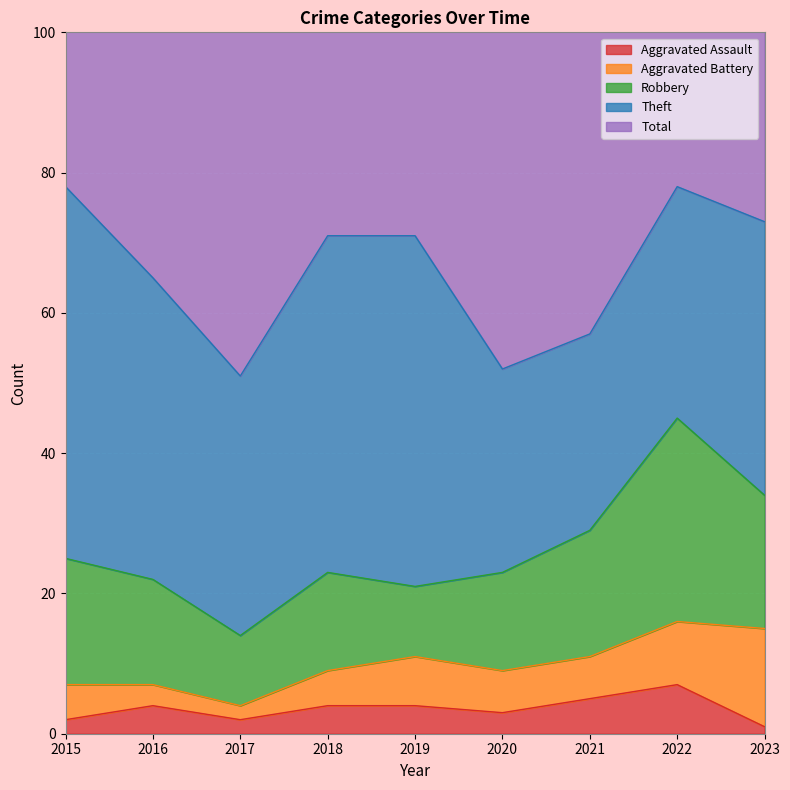

Between 2015 and 2022, which series saw the biggest shift?

Theft